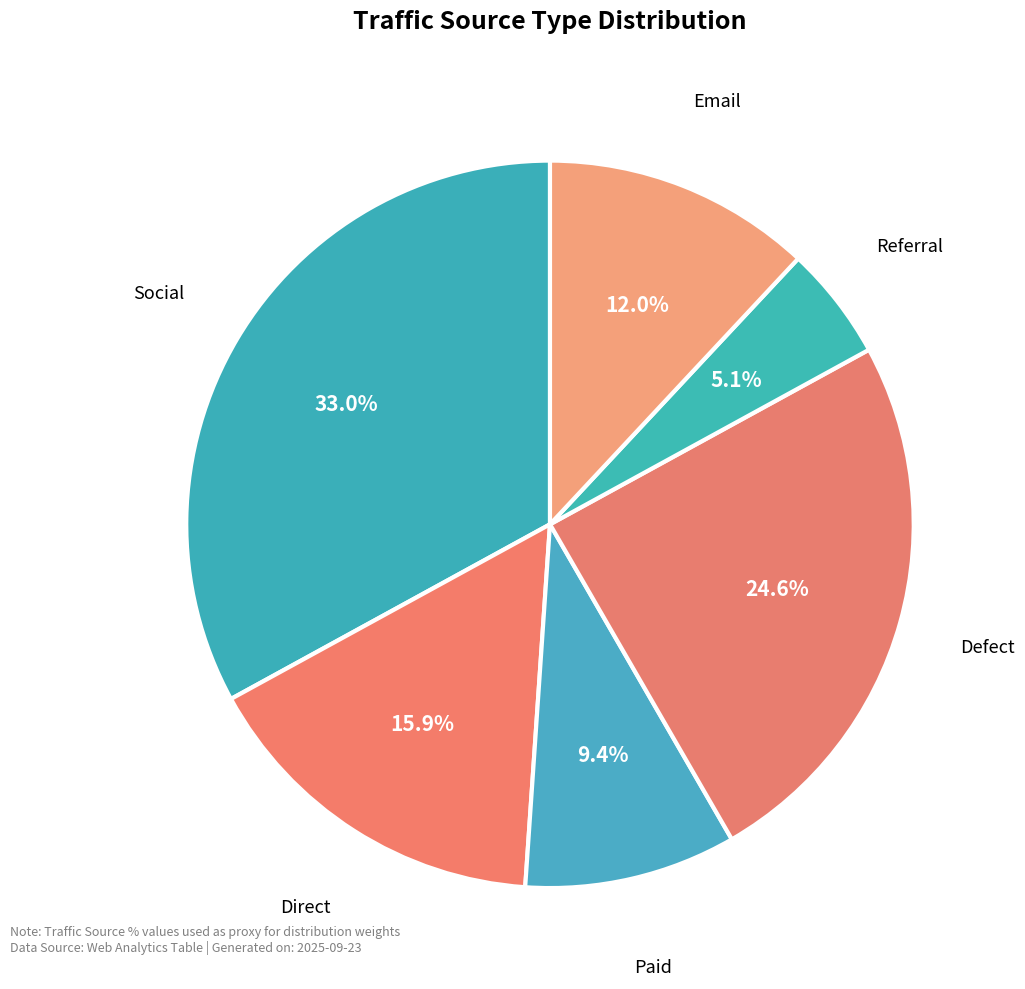

Rank the categories by value from lowest to highest.

Referral, Paid, Email, Direct, Defect, Social